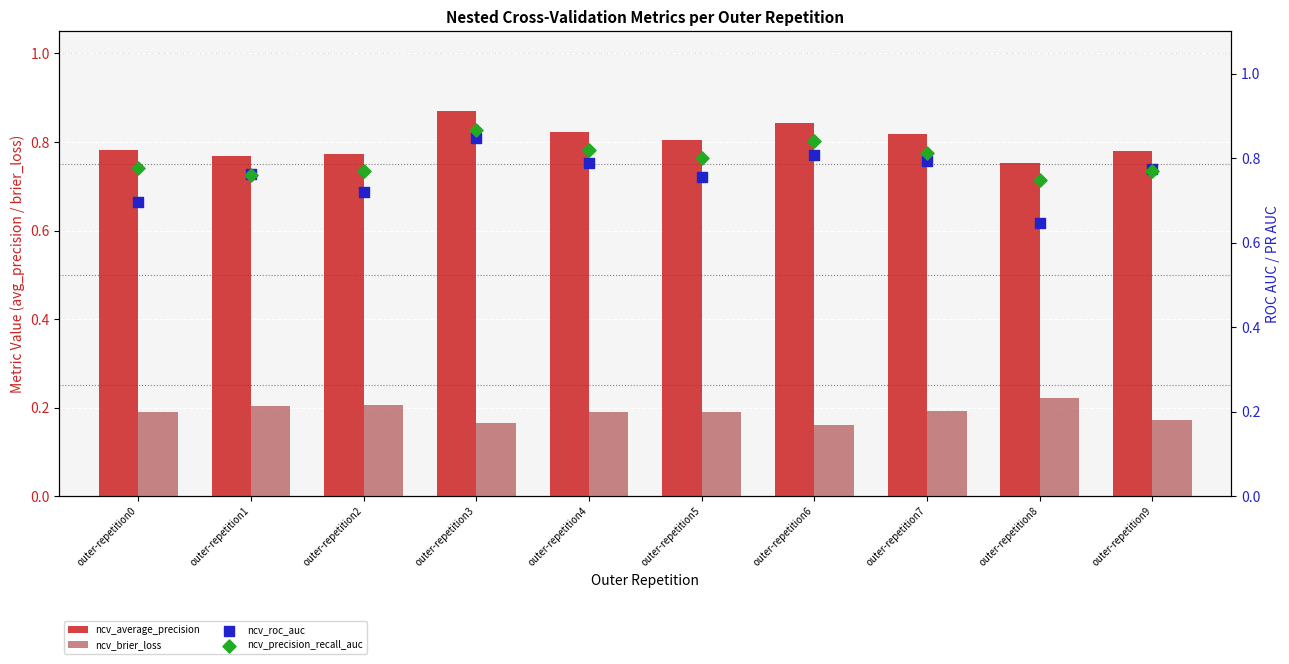

What are all the series names shown in the legend?

ncv_average_precision, ncv_brier_loss, ncv_roc_auc, ncv_precision_recall_auc